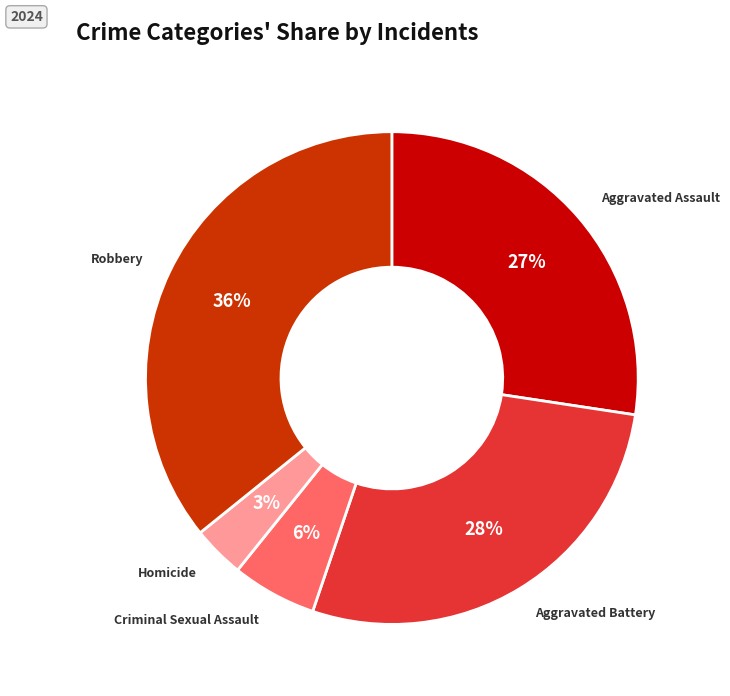

To the nearest percent, what is the average slice percentage?

20%